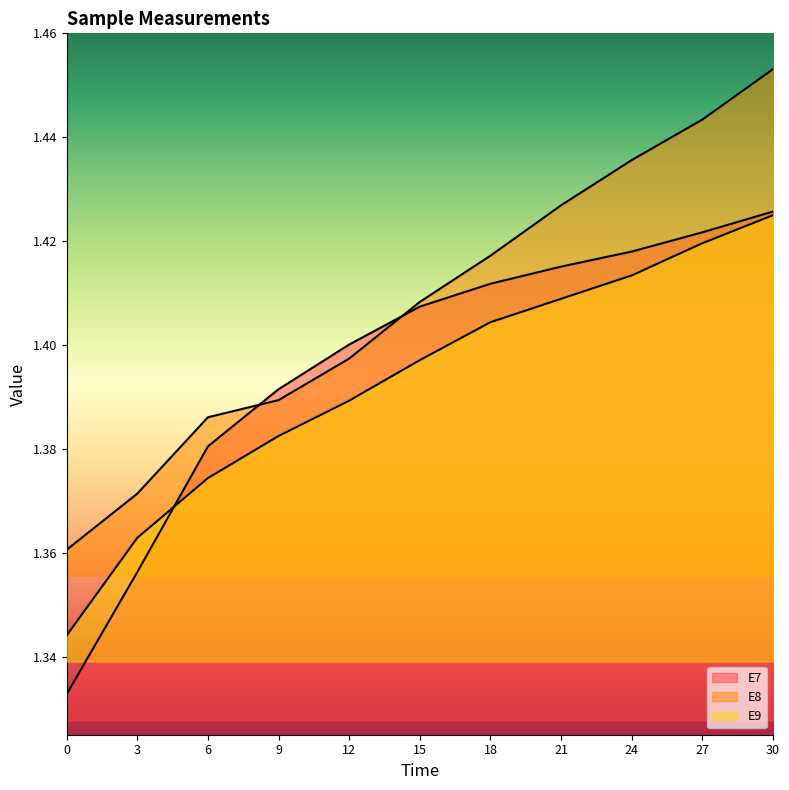

True or false: E8 and E9 cross at least once.

False